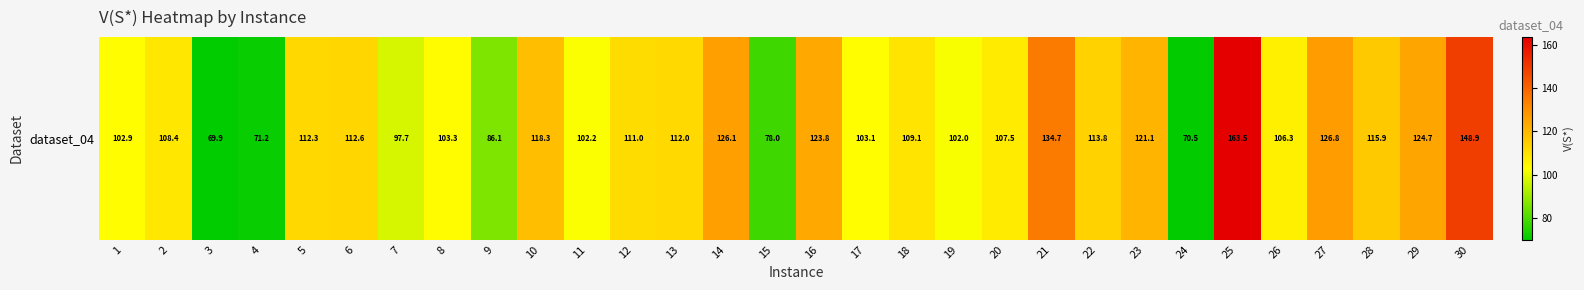

The value at 17 is 103.1. True or false?

True